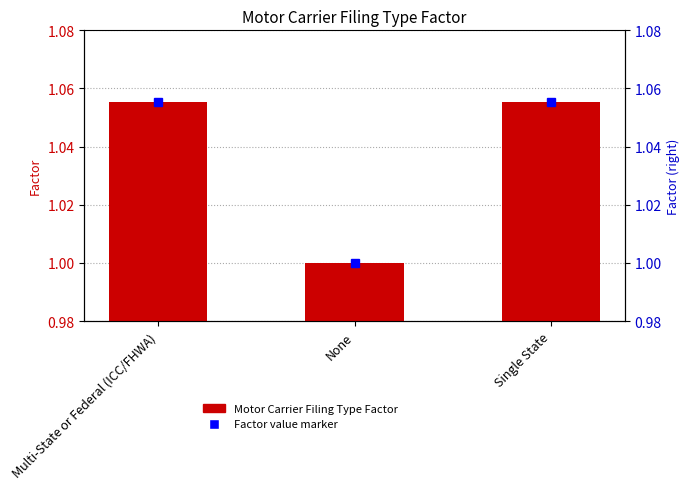

Are the bars grouped side by side (vs. stacked)?

No